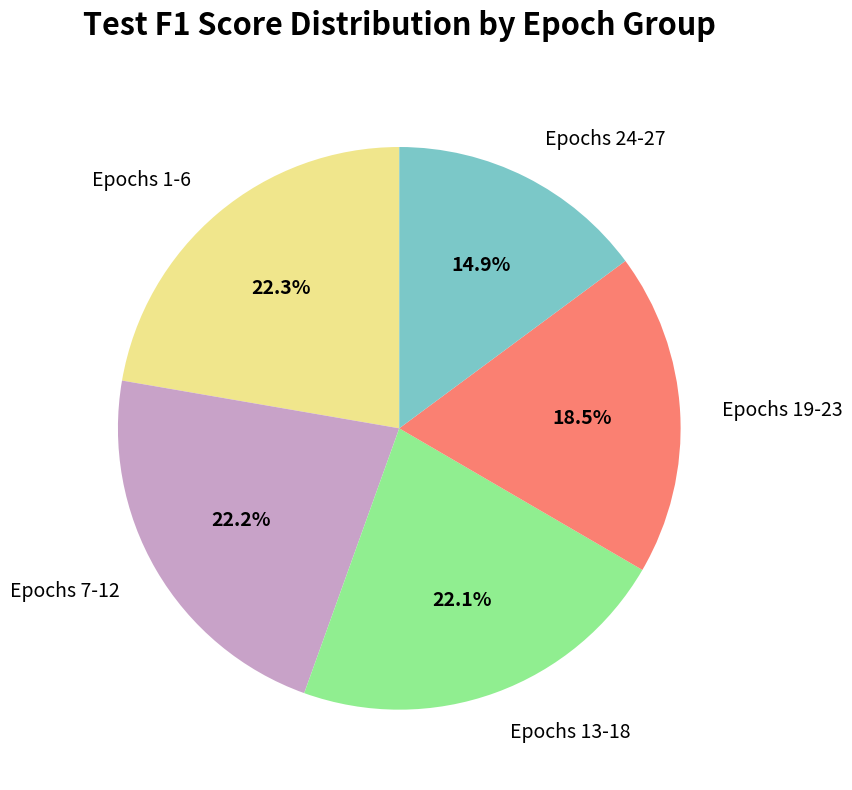

How many segments does this pie chart have?

5